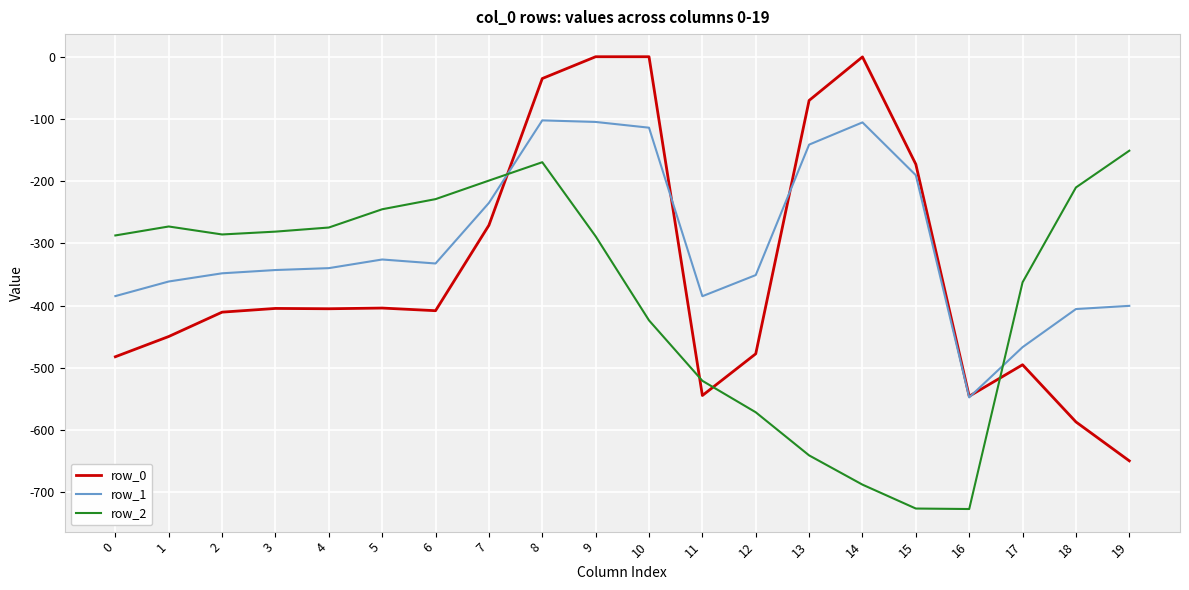

True or false: row_0 and row_2 cross at least once.

True